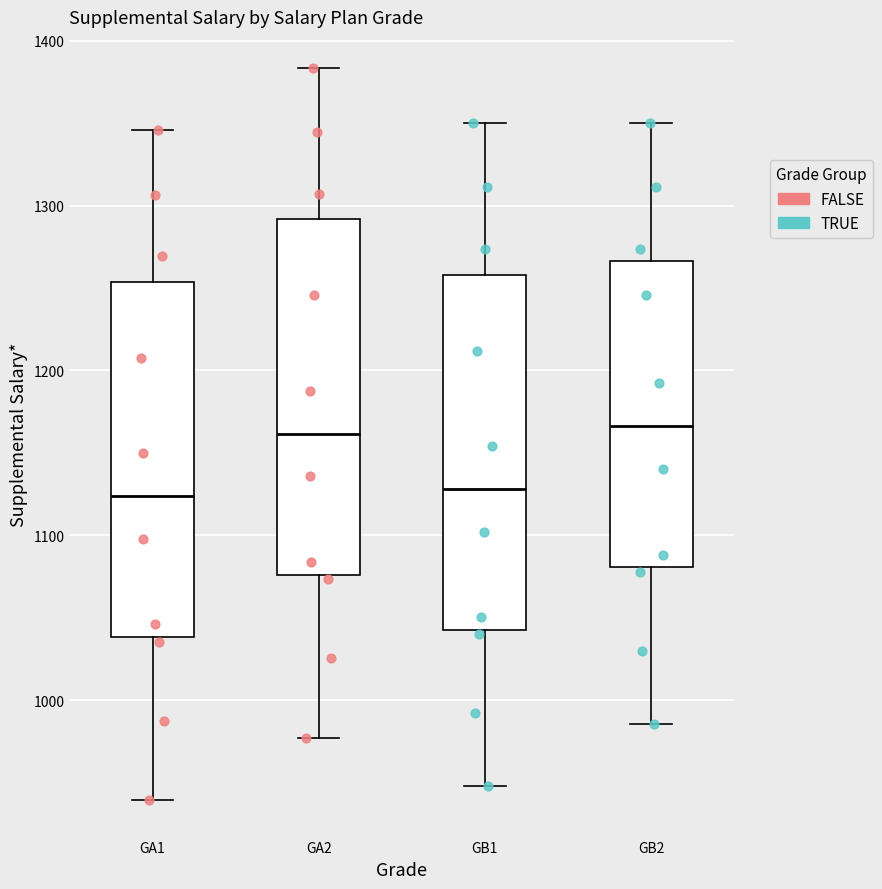

Reading left to right, read every box against the y-axis: the position of its median line, the range the box covers, and the ends of its whiskers. The values are not printed on the chart, so give them approximately, as read against the axis.

GA1: median 1120, box 1040 to 1250, whiskers 940 to 1350
GA2: median 1160, box 1080 to 1290, whiskers 980 to 1380
GB1: median 1130, box 1040 to 1260, whiskers 950 to 1350
GB2: median 1170, box 1080 to 1270, whiskers 990 to 1350